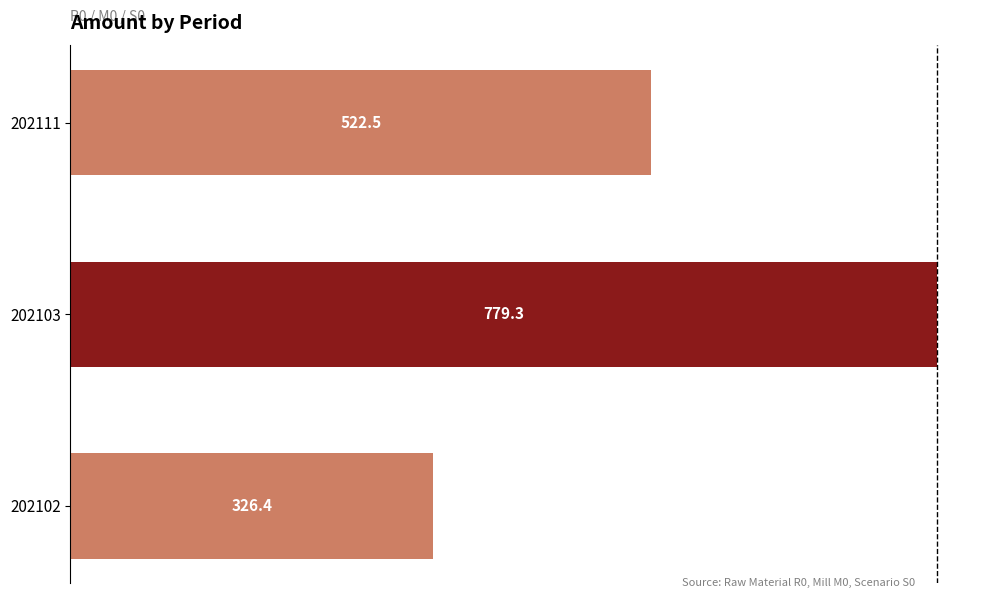

The value at 202111 is 303.7. True or false?

False